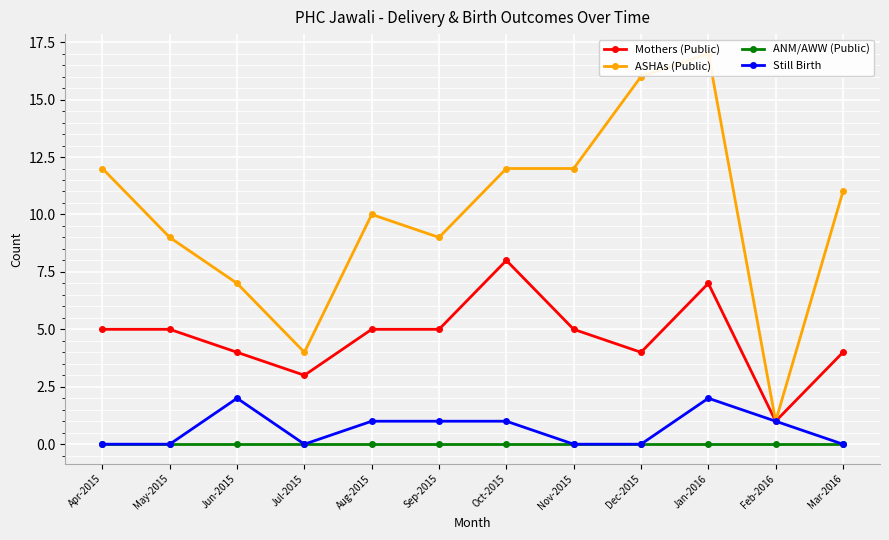

Rank the categories by Still Birth value from lowest to highest.

Apr-2015, May-2015, Jul-2015, Nov-2015, Dec-2015, Mar-2016, Aug-2015, Sep-2015, Oct-2015, Feb-2016, Jun-2015, Jan-2016